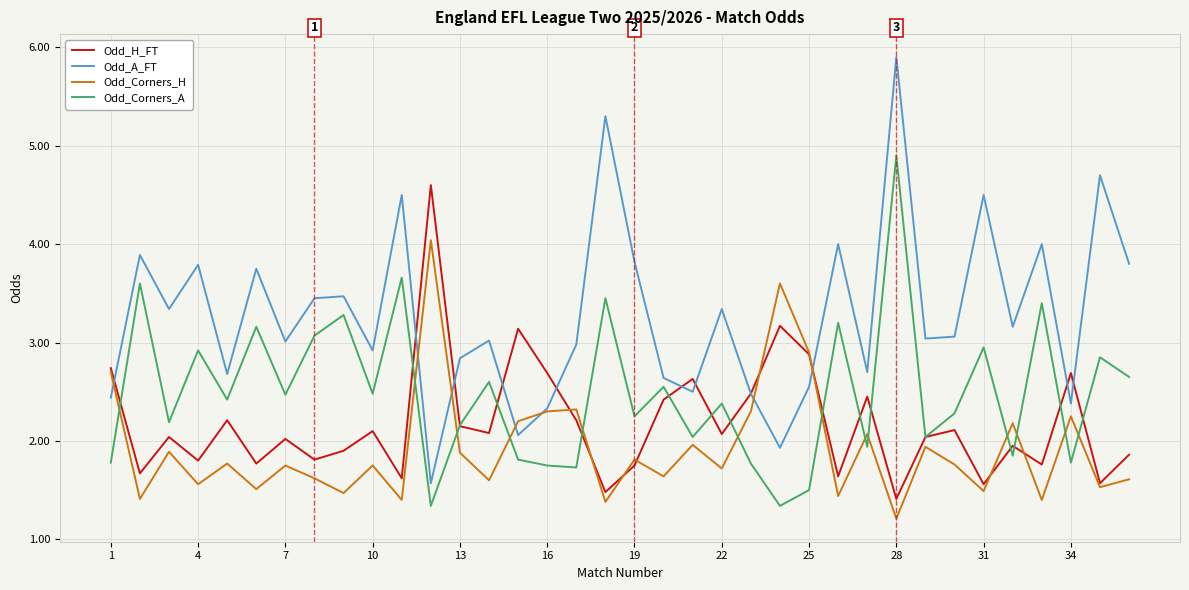

What is the minimum value for Odd_Corners_A?

1.3